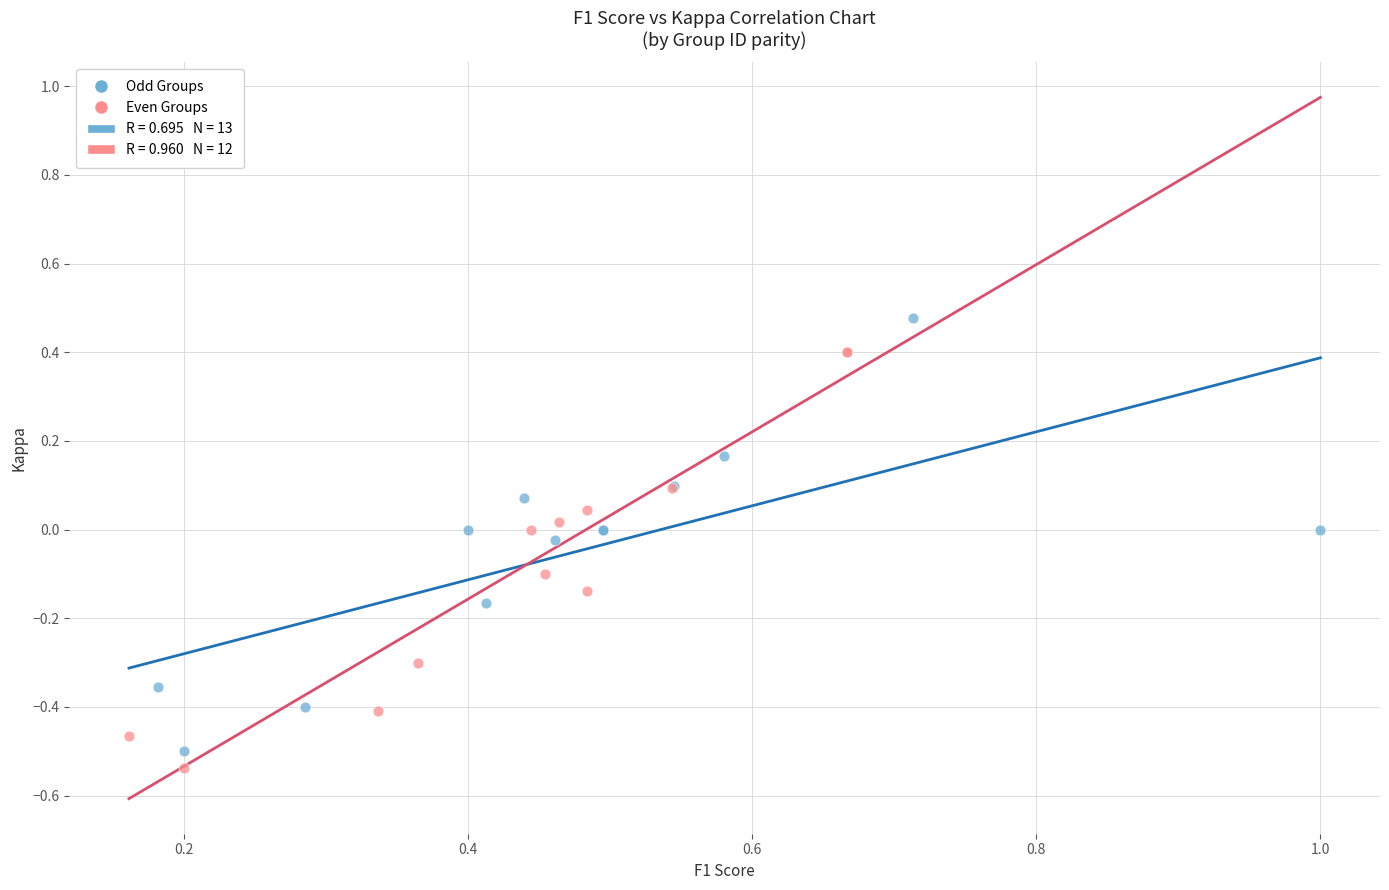

Which series reaches the maximum Y coordinate?

Odd Groups